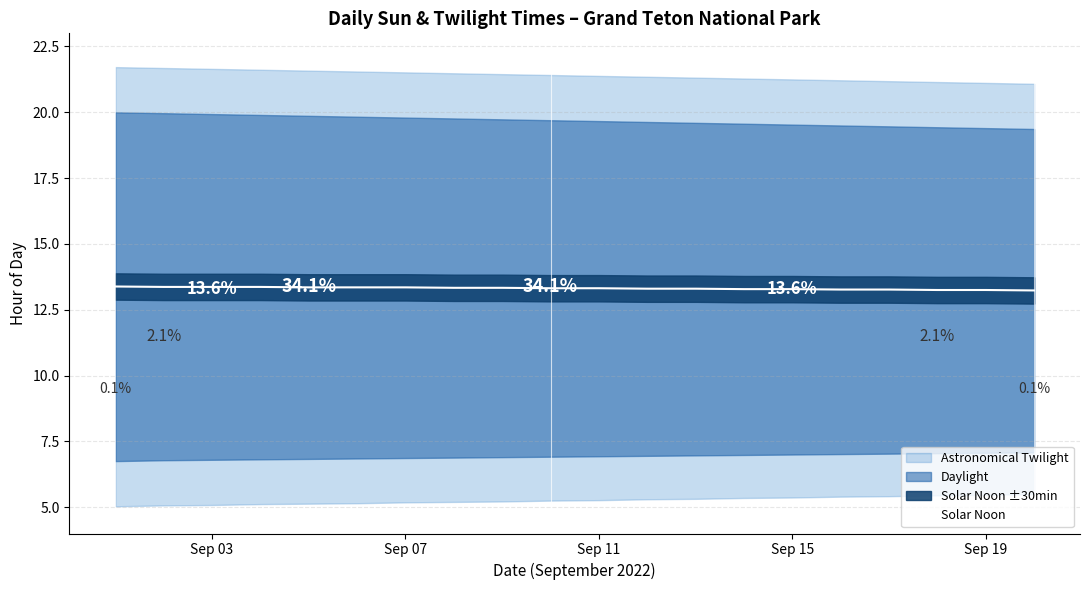

What is the minimum value for Solar Noon?

13.2